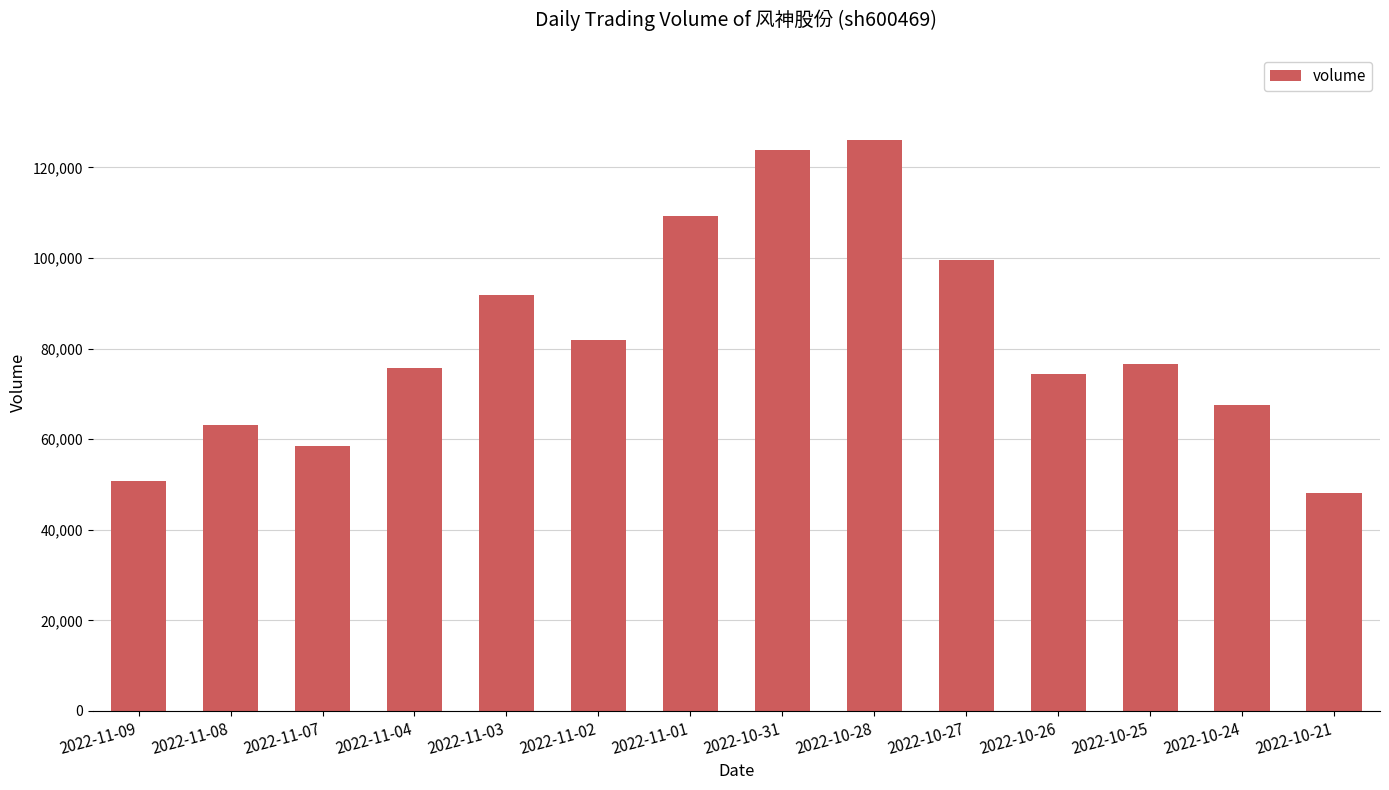

What is the difference between the values at 2022-11-02 and 2022-11-09?

31252